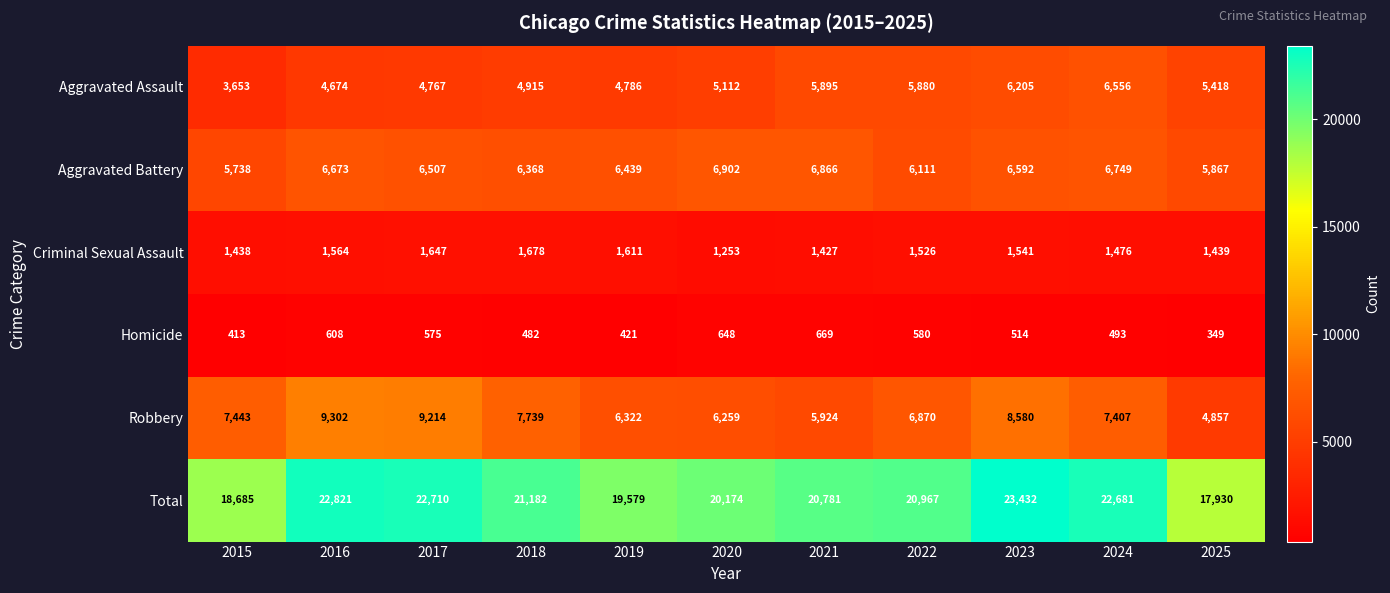

What is the average value of the Total series?

20995